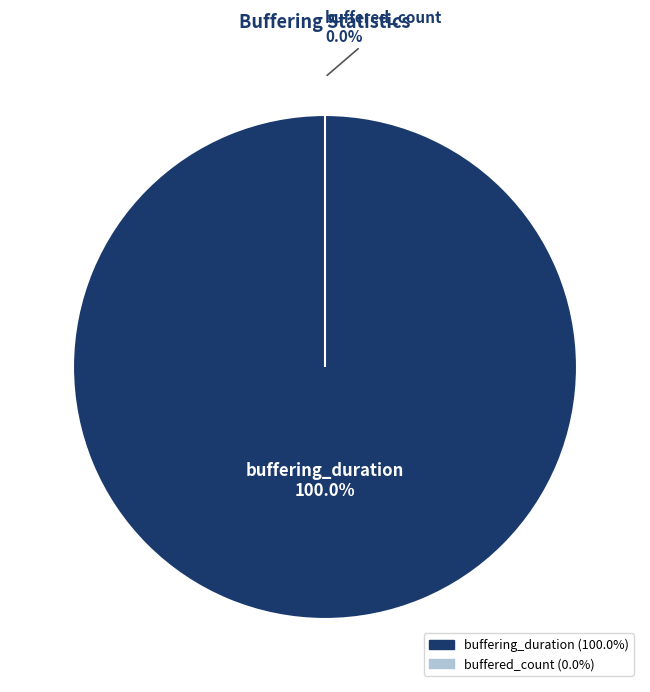

To the nearest percent, what percentage of the pie is buffering_duration?

100%